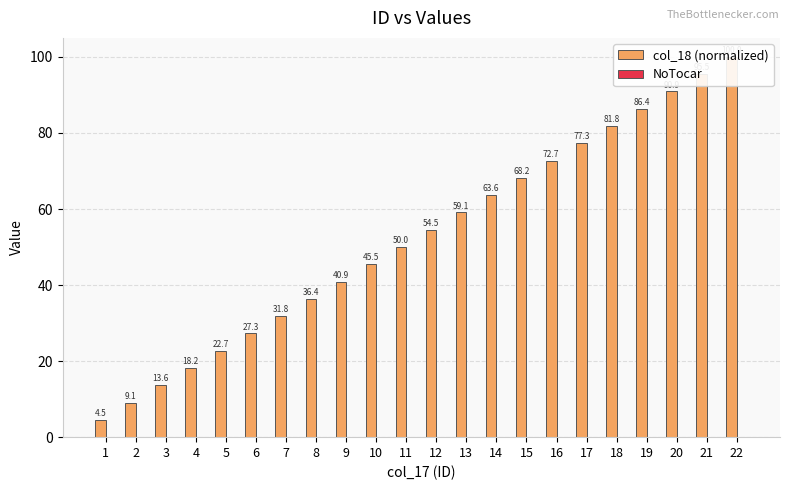

Reading left to right, extract all data points from this chart.

col_18 (normalized): 4.5	9.1	13.6	18.2	22.7	27.3	31.8	36.4	40.9	45.5	50.0	54.5	59.1	63.6	68.2	72.7	77.3	81.8	86.4	90.9	95.5	100.0
NoTocar: 0.0	0.0	0.0	0.0	0.0	0.0	0.0	0.0	0.0	0.0	0.0	0.0	0.0	0.0	0.0	0.0	0.0	0.0	0.0	0.0	0.0	0.0